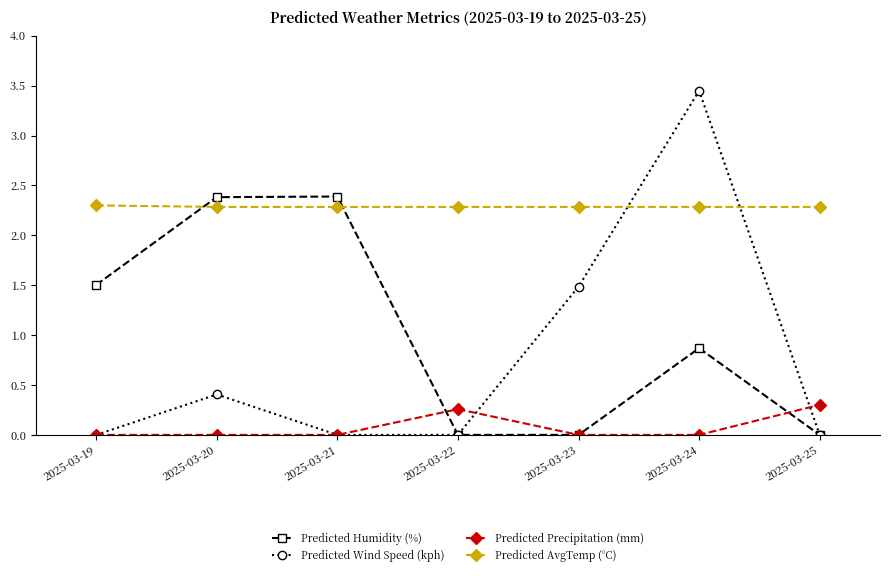

What is the maximum value for Predicted Humidity (%)?

2.4